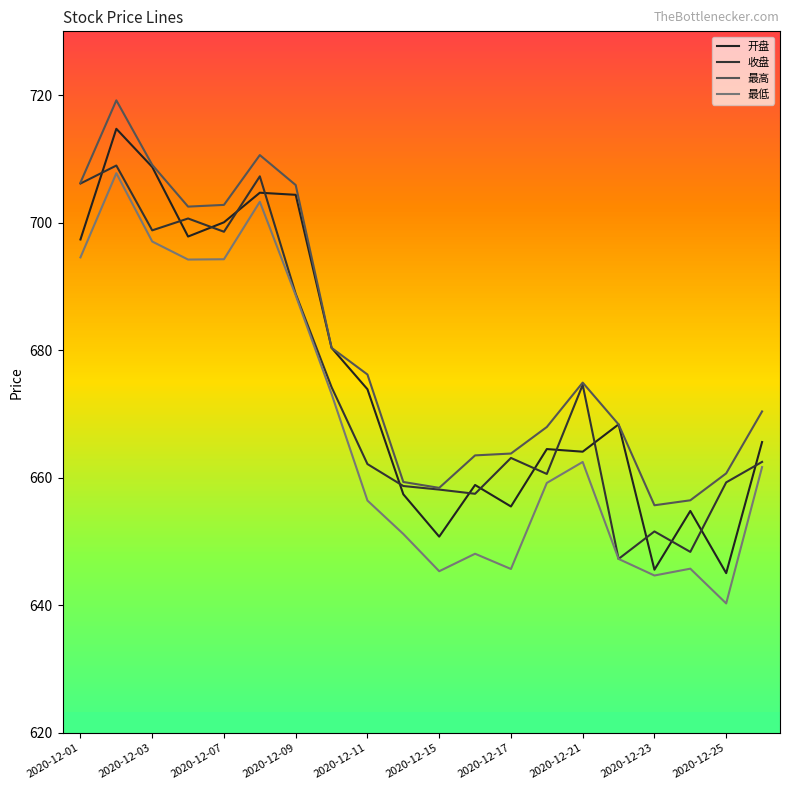

How many lines are shown in the chart?

4